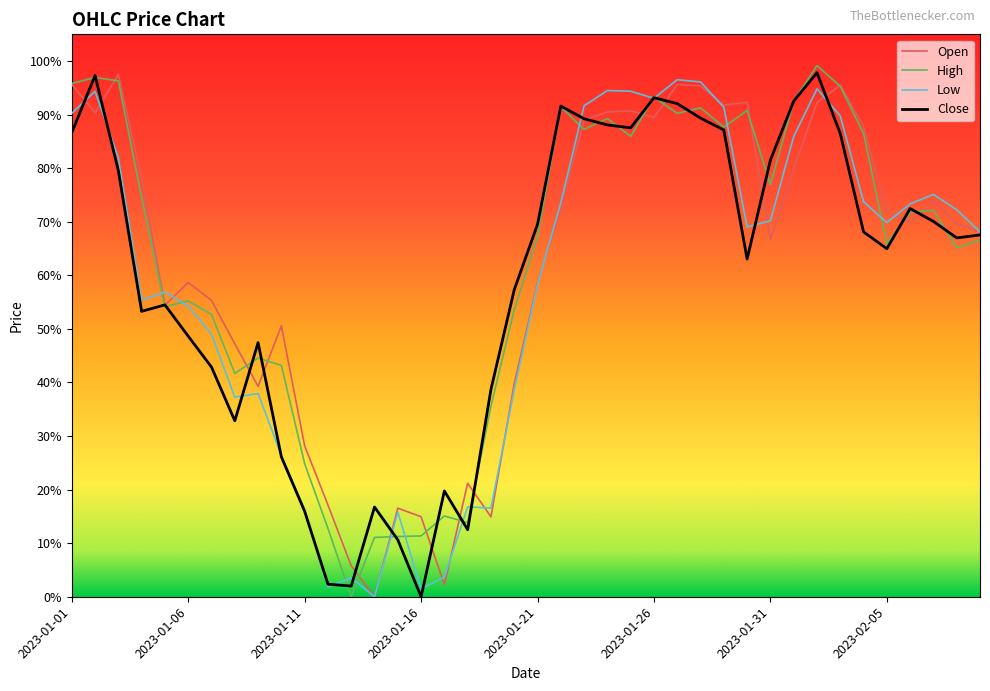

Which series has the largest total across all categories?

High